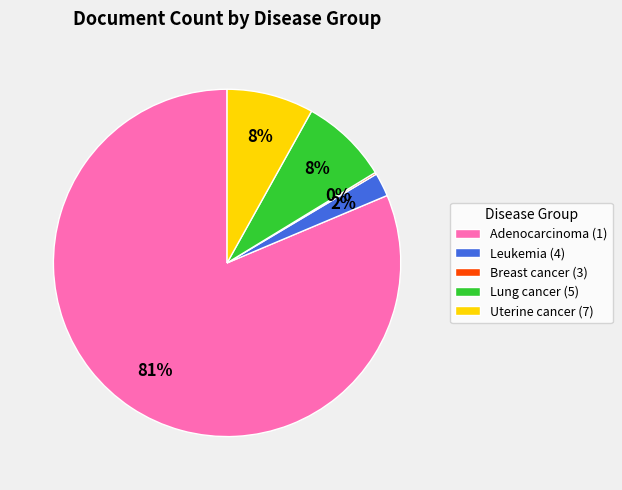

Is it true that Adenocarcinoma (1) is 81% of the pie?

True